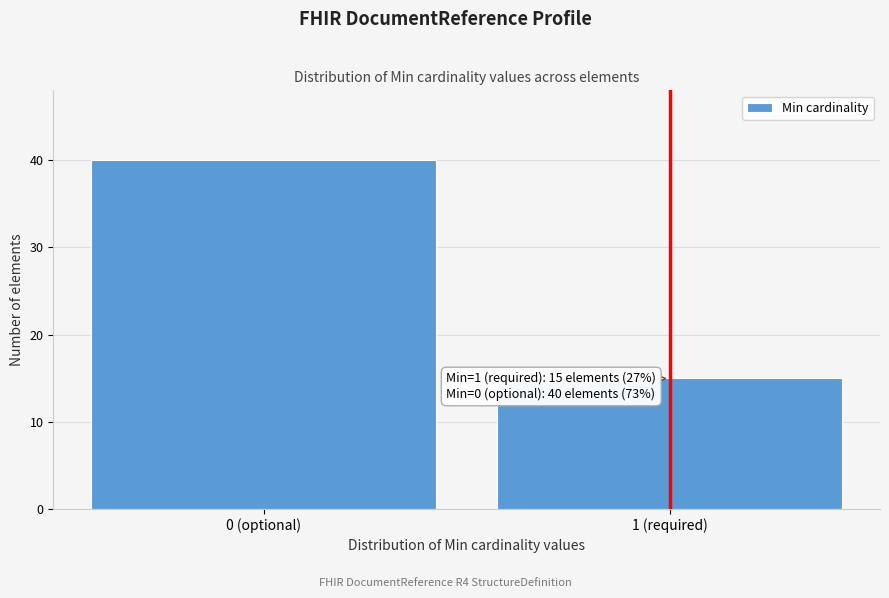

Reading left to right, list all the values displayed in this chart.

40	15